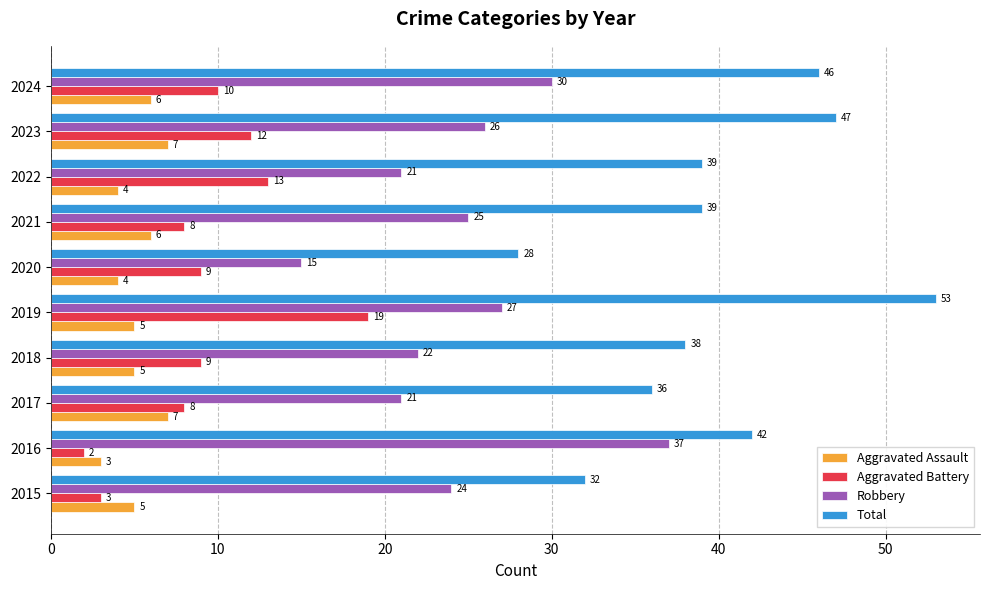

Rank the series by their maximum value, from highest to lowest.

Total, Robbery, Aggravated Battery, Aggravated Assault